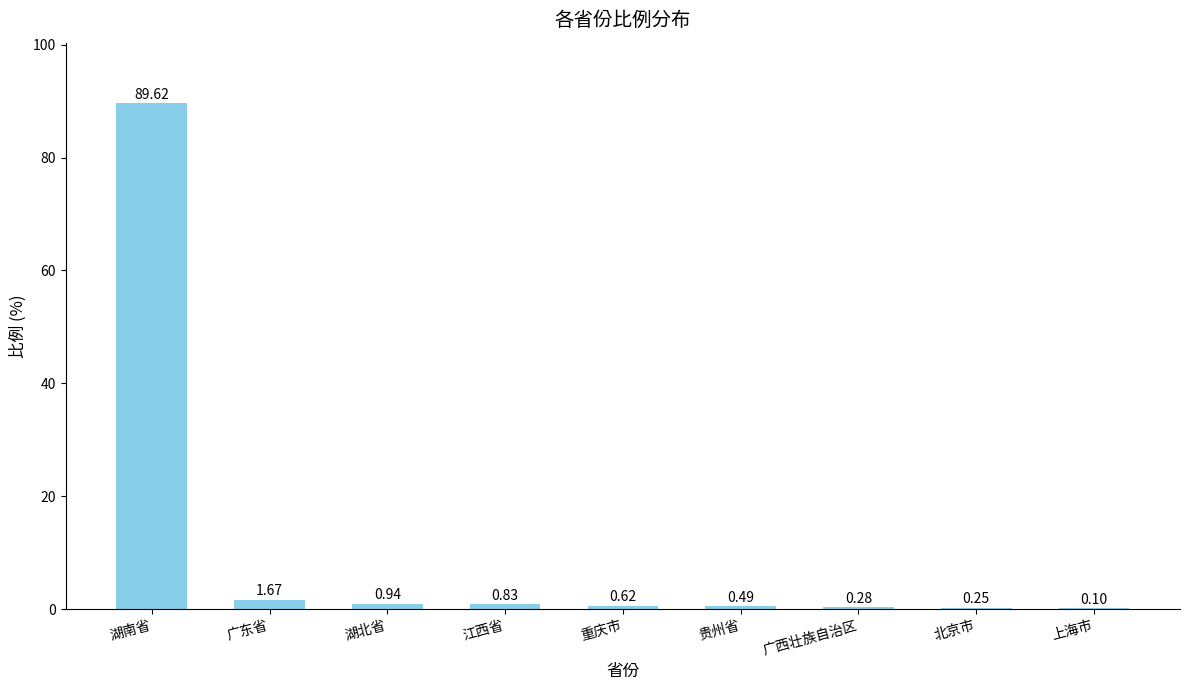

Which category has the highest value across all series?

湖南省